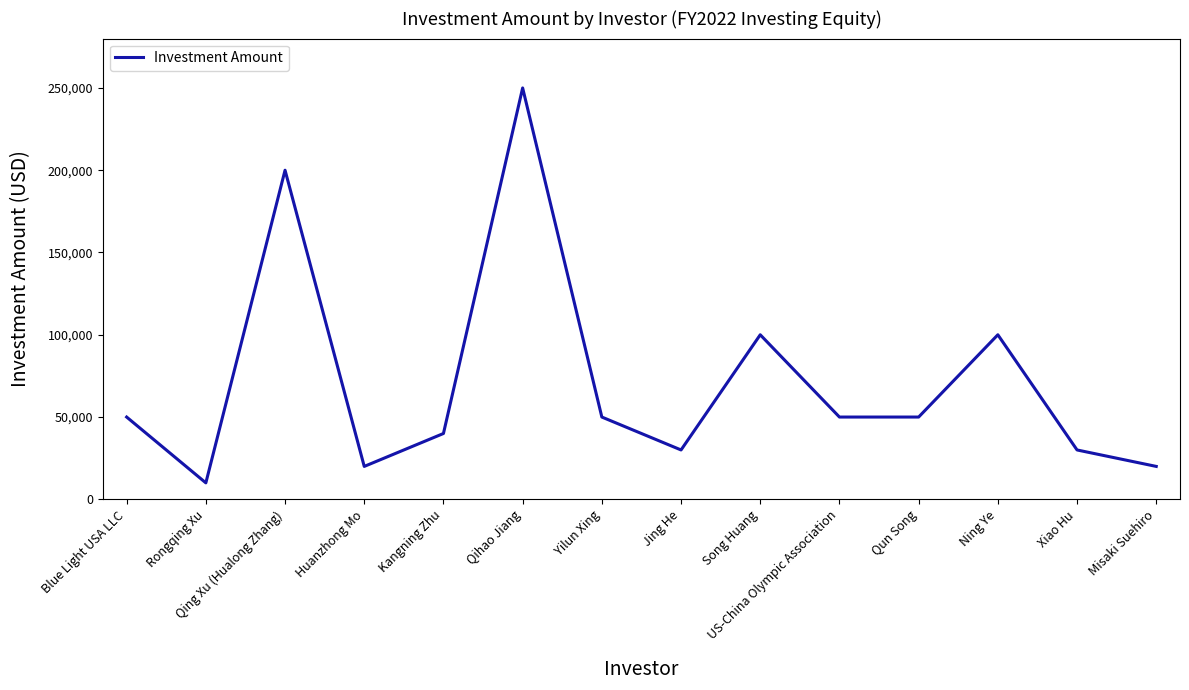

What position from the right is Qing Xu (Hualong Zhang)?

12